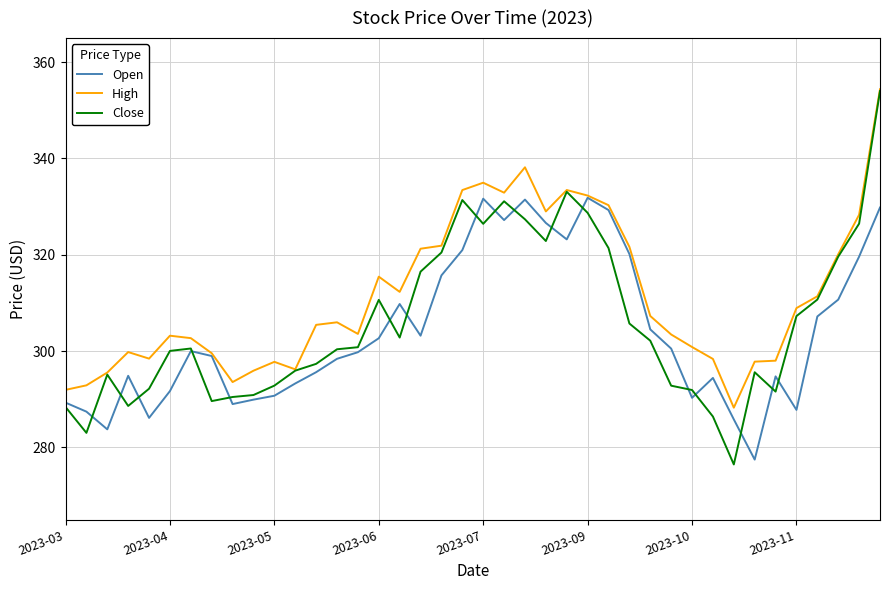

What are all the series names shown in the legend?

Open, High, Close